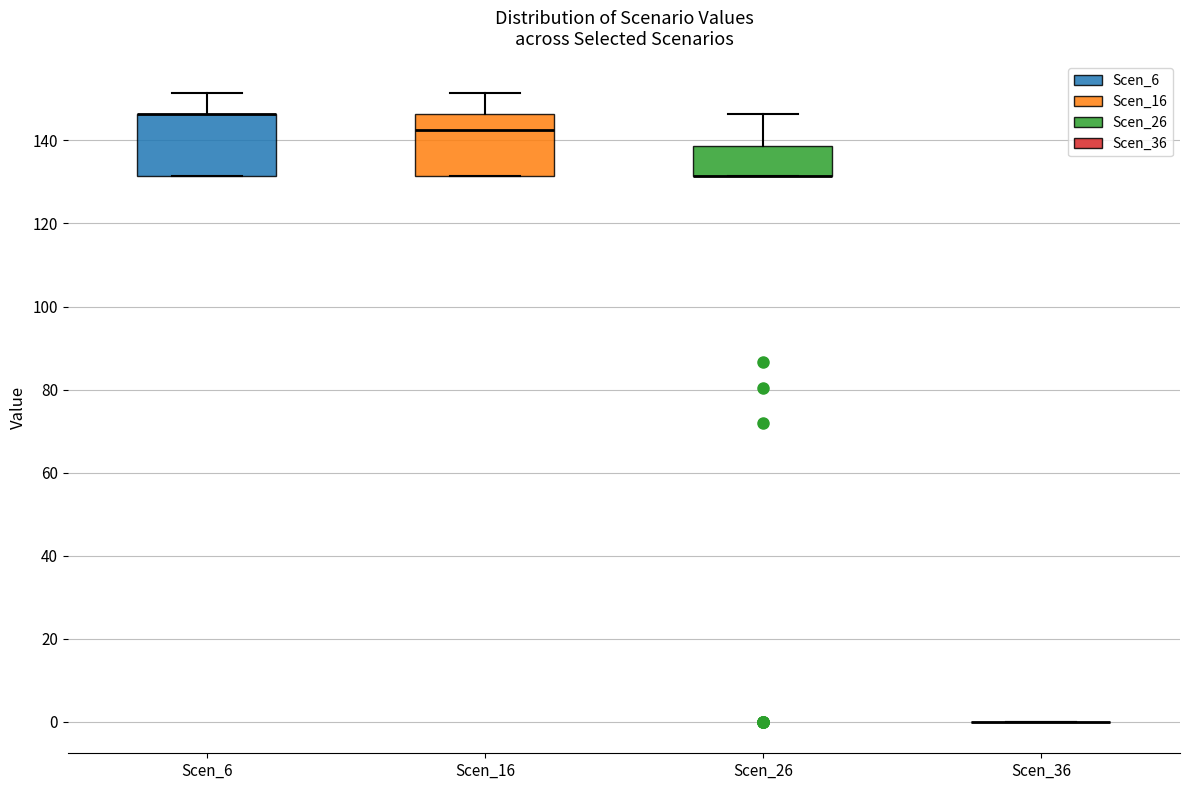

Reading left to right, transcribe this box plot: for each box, give where its median line is, the range the box spans, and where its two whiskers end, as read against the y-axis. The values are not printed on the chart, so give them approximately, as read against the axis.

Scen_6: median 146 (drawn on the box's upper edge), box 132 to 146, whiskers 132 to 152
Scen_16: median 142, box 132 to 146, whiskers 132 to 152
Scen_26: median 132 (drawn on the box's lower edge), box 132 to 138, whiskers 132 to 146
Scen_36: box collapsed to a line at 0, whiskers 0 to 0